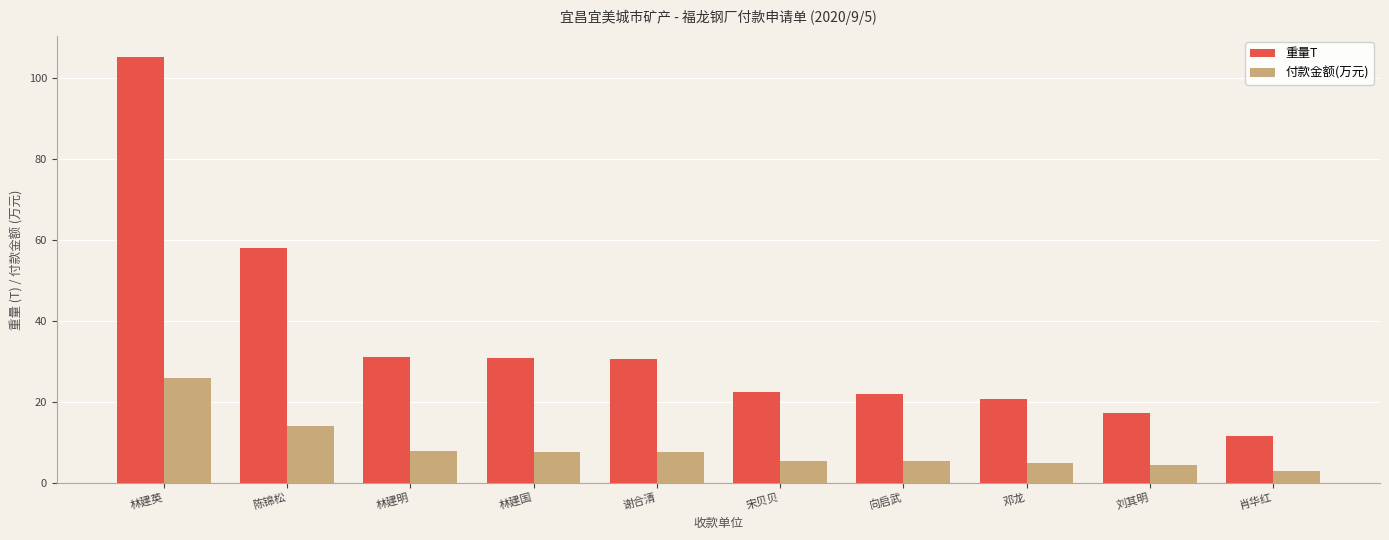

At how many categories does at least one series exceed 62?

1